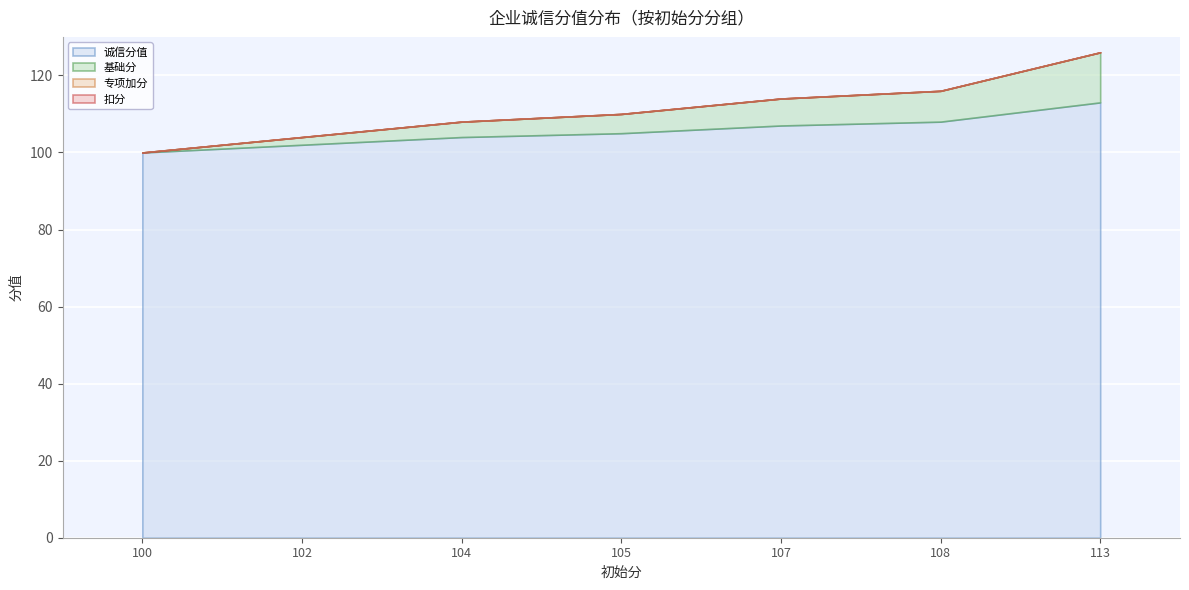

What value does the 诚信分值 series have at 105?

105